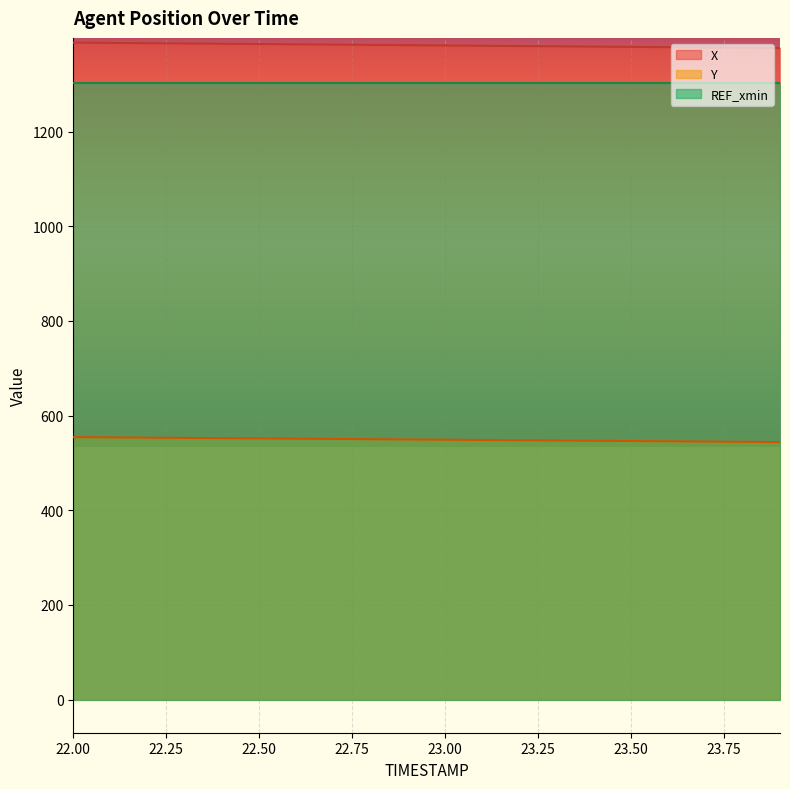

The Y series shows 795.1 at 22.7. True or false?

False